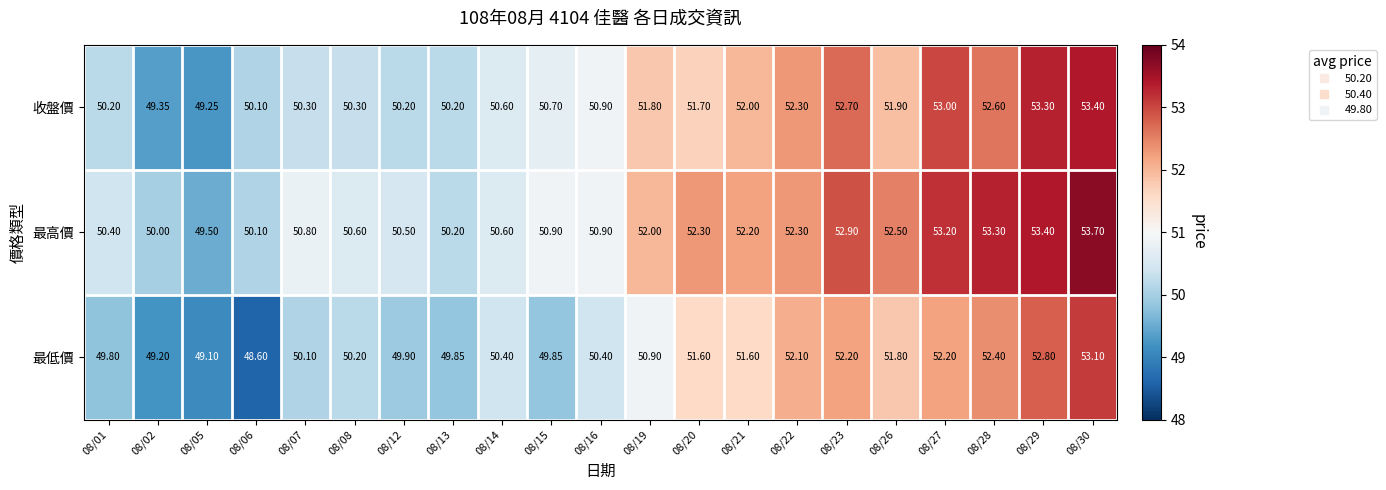

Between 08/08 and 08/29, which series saw the biggest shift?

收盤價